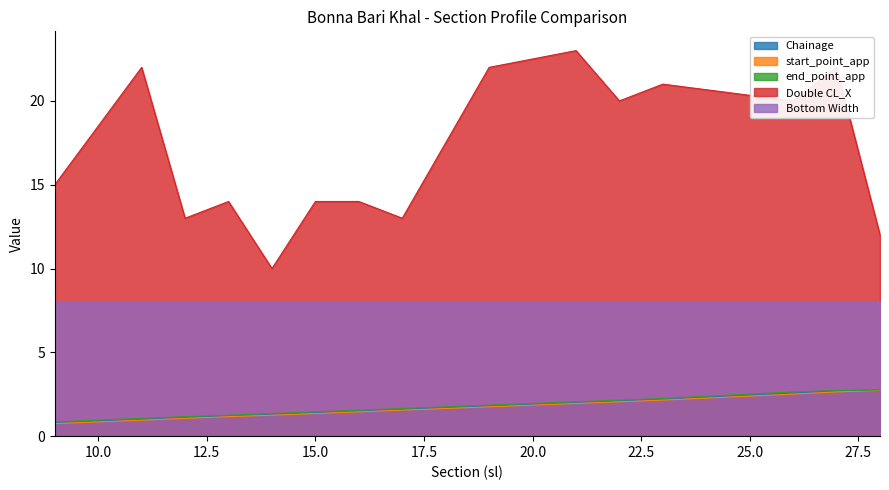

What is the lowest value of the Bottom Width series?

8.0